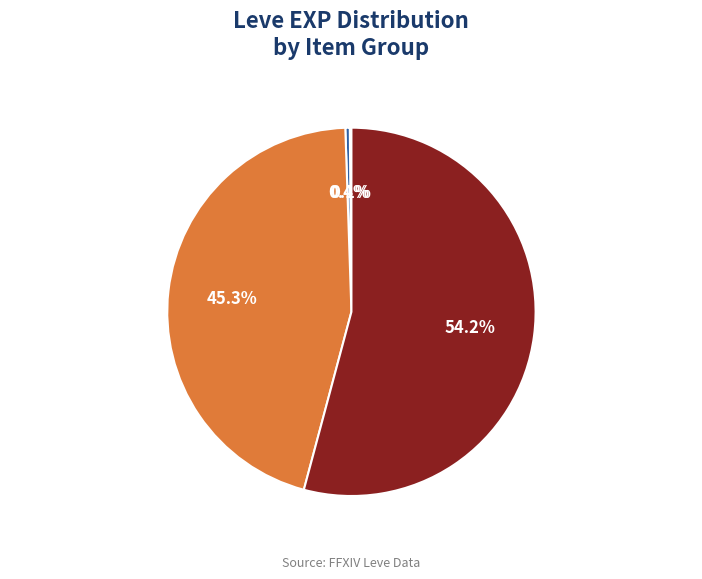

What is the largest slice in the pie chart?

Leve EXP=630-900